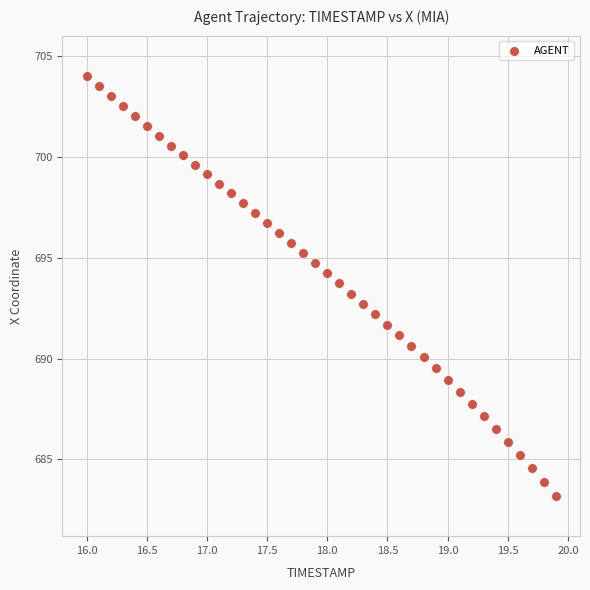

What is the range of X values (max minus min)?

3.9